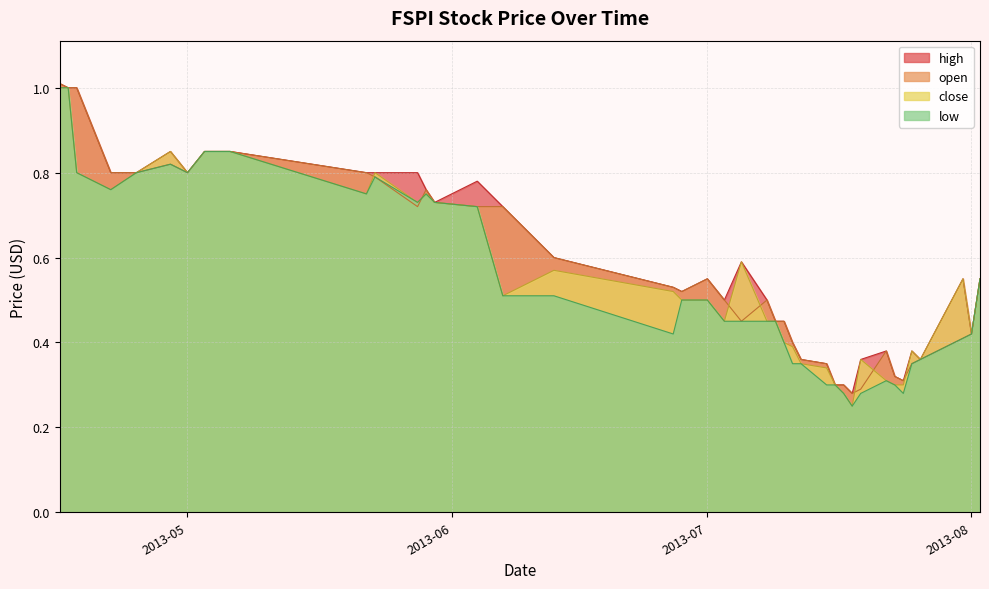

What is the lowest value of the close series?

0.3